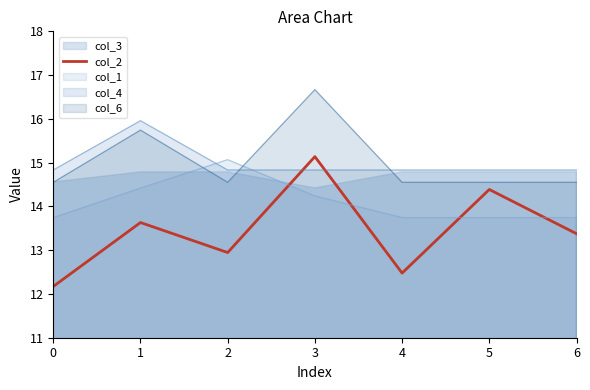

Count the number of values greater than 13.

4